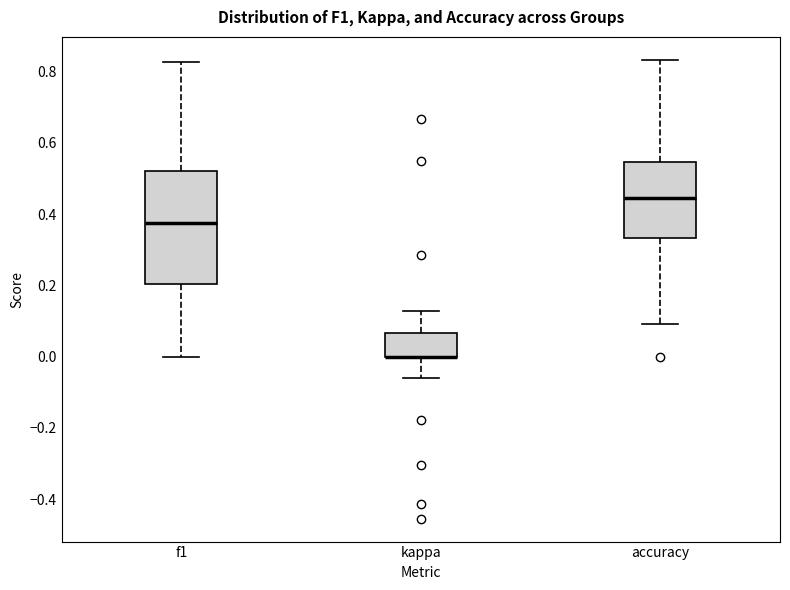

Where is the upper edge of the box for f1 on the y-axis? The values are not printed on the chart, so give them approximately, as read against the axis.

0.52